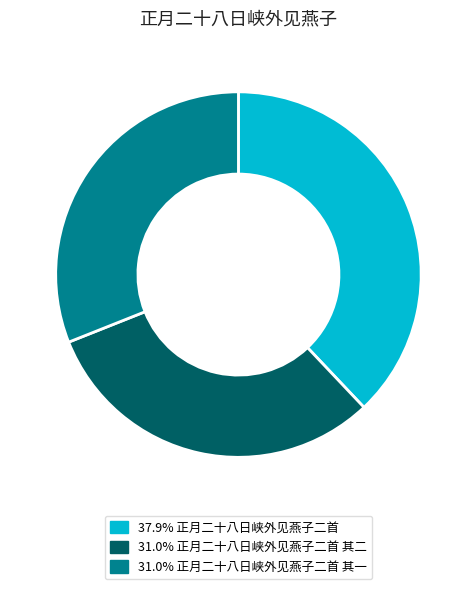

Does any single category account for the majority?

No